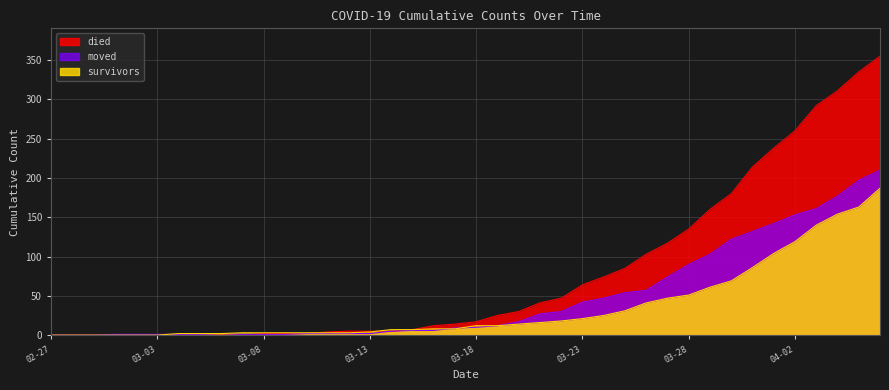

What is the label of the 8th point from the left?

2020-03-05